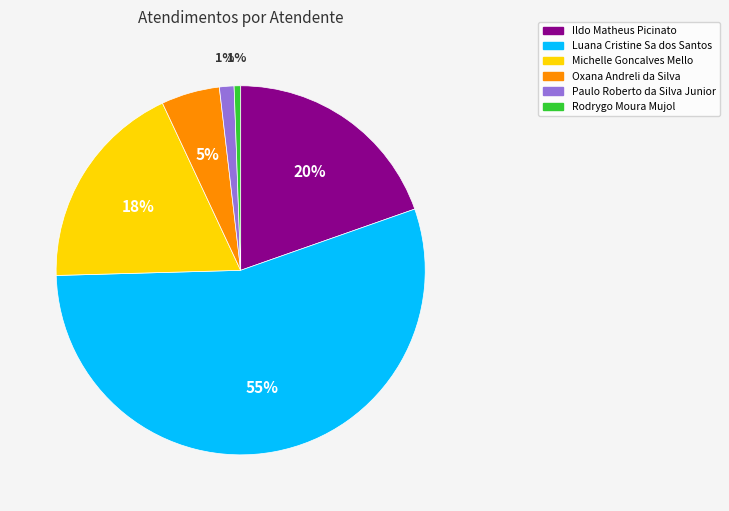

To the nearest percent, what percentage of the pie is Rodrygo Moura Mujol?

1%